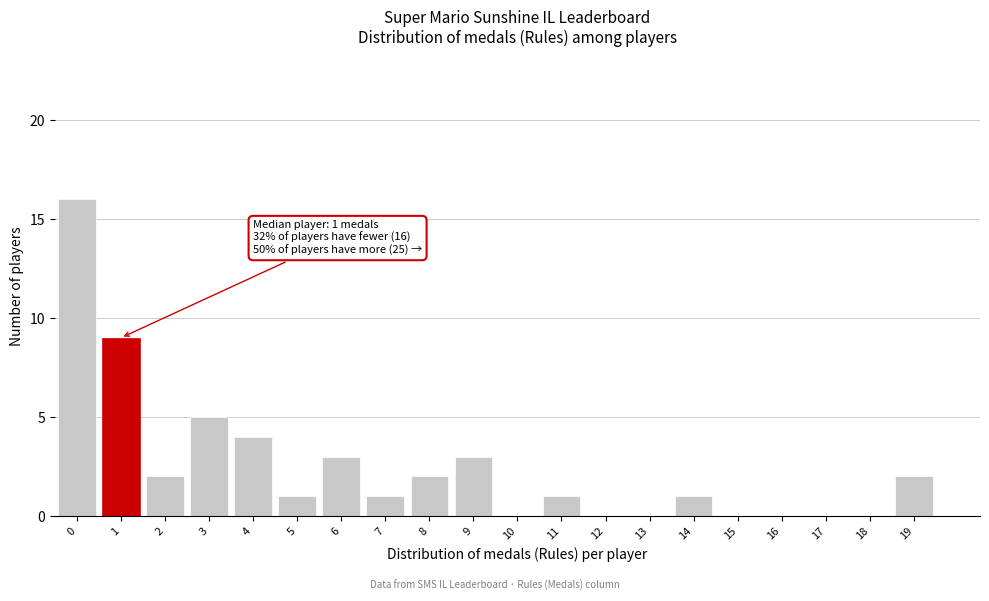

Reading right to left, list all the values displayed in this chart.

19=2	18=0	17=0	16=0	15=0	14=1	13=0	12=0	11=1	10=0	9=3	8=2	7=1	6=3	5=1	4=4	3=5	2=2	1=9	0=16